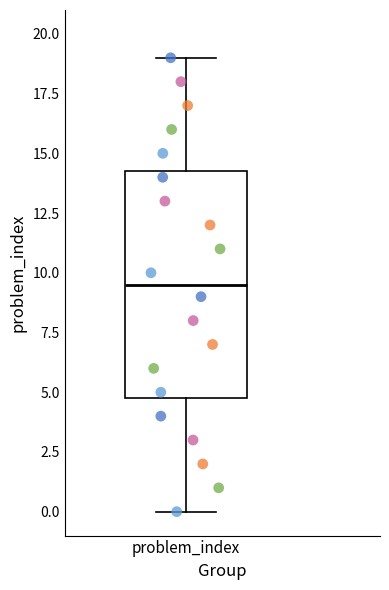

Where does the median line of the box for problem_index sit on the y-axis? The values are not printed on the chart, so give them approximately, as read against the axis.

9.5